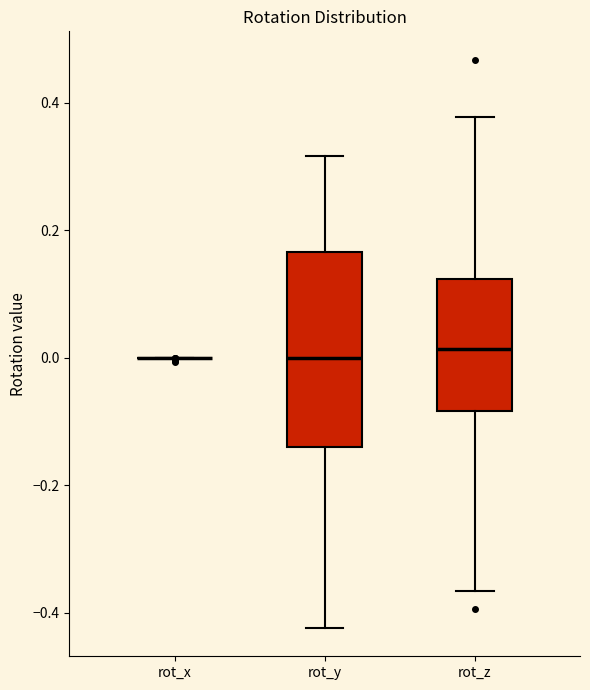

Comparing the boxes themselves (not the whiskers), which one is the tallest?

rot_y